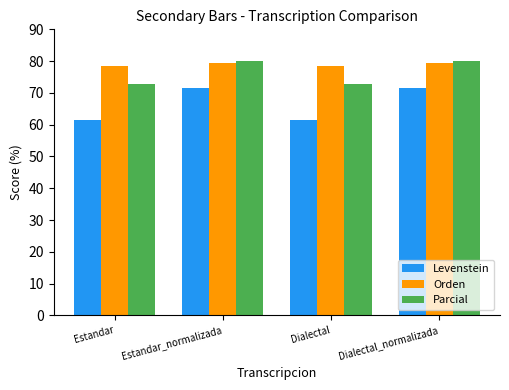

What is the label of the 4th bar from the left?

Dialectal_normalizada